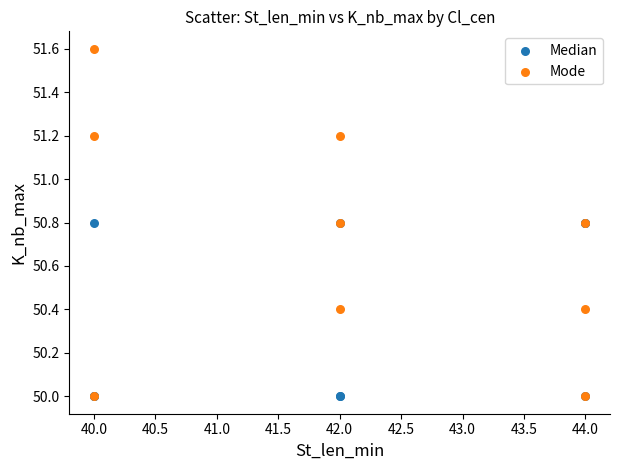

Which series has the widest spread of Y values?

Mode